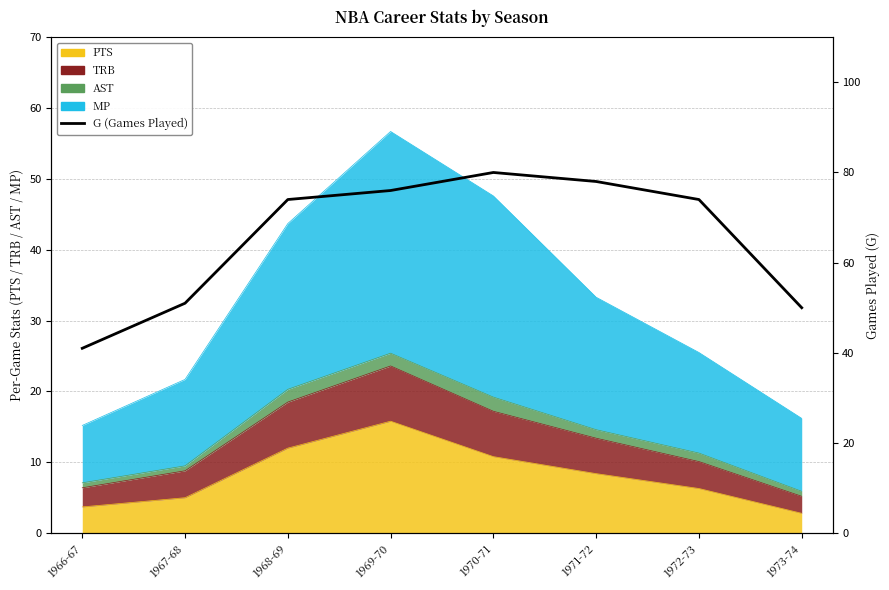

Which label corresponds to the largest value in the chart?

1970-71